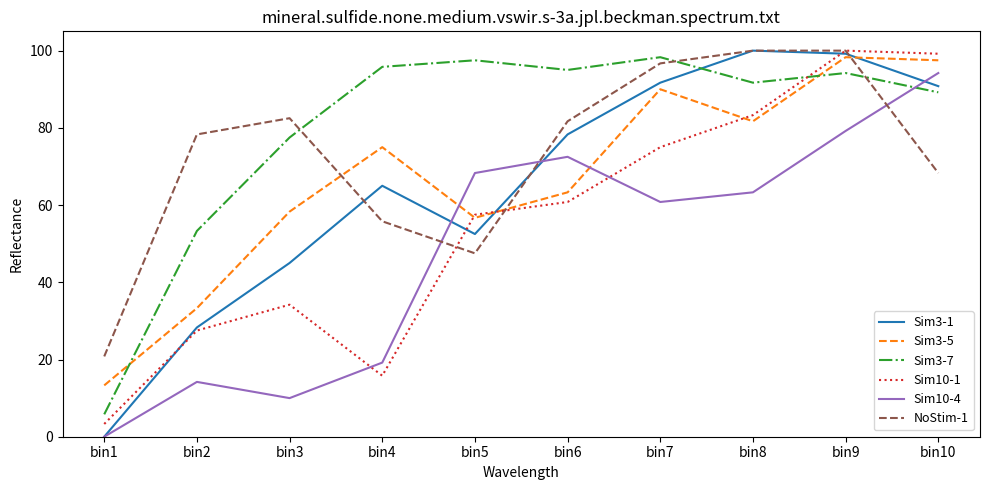

The Sim3-7 series shows 94.2 at bin9. True or false?

True